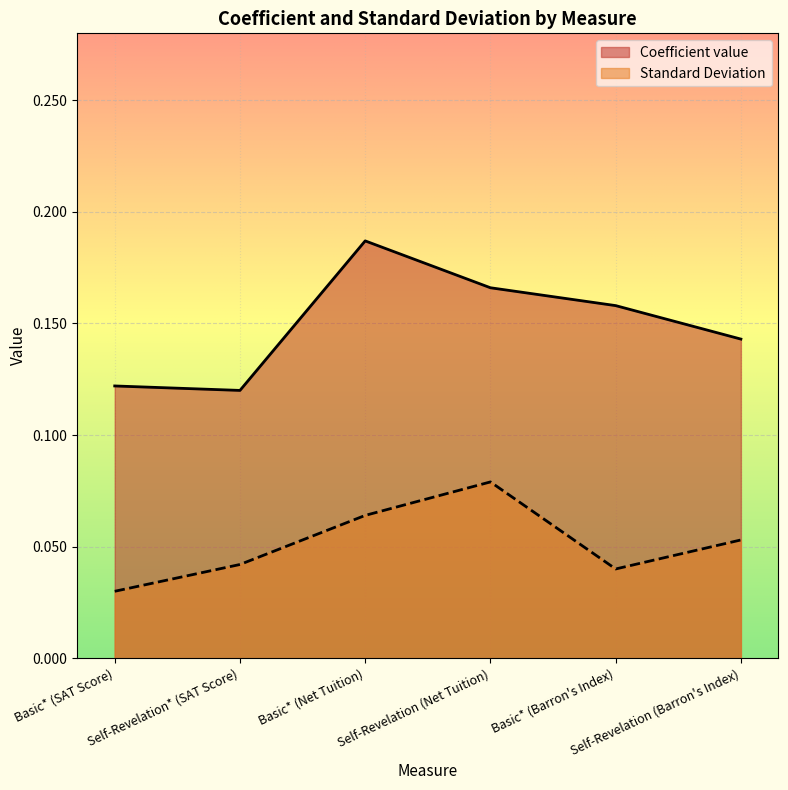

True or false: Standard Deviation and Coefficient value cross at least once.

False